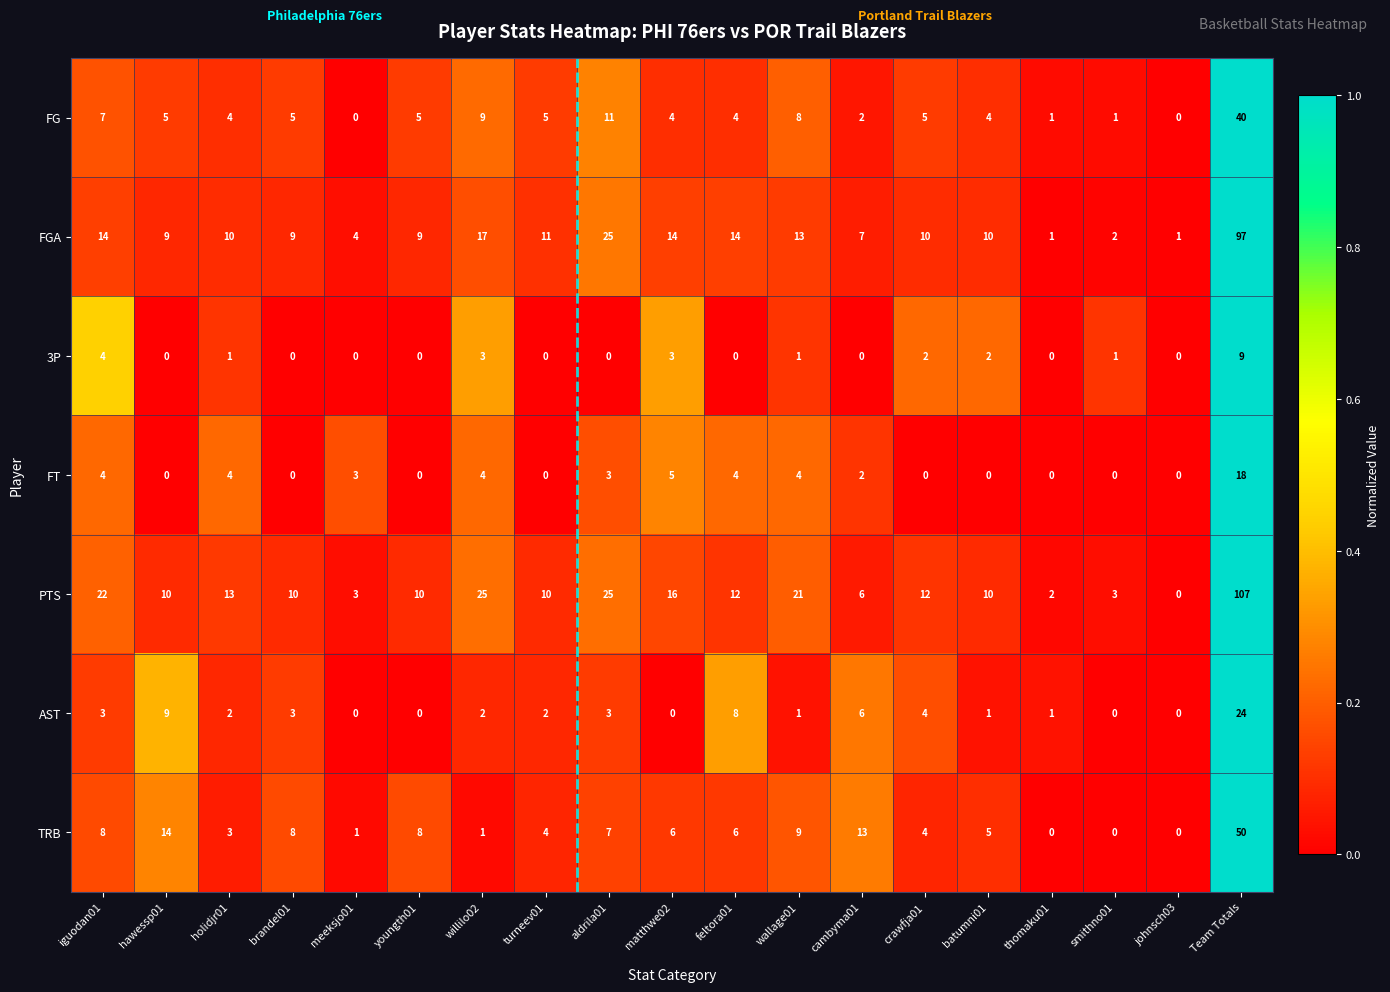

Which series has the widest spread of values?

PTS